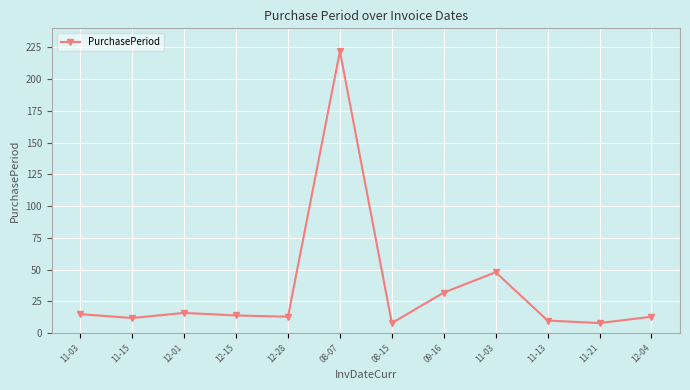

What value does the data have at 12-28, to the nearest 10?

10